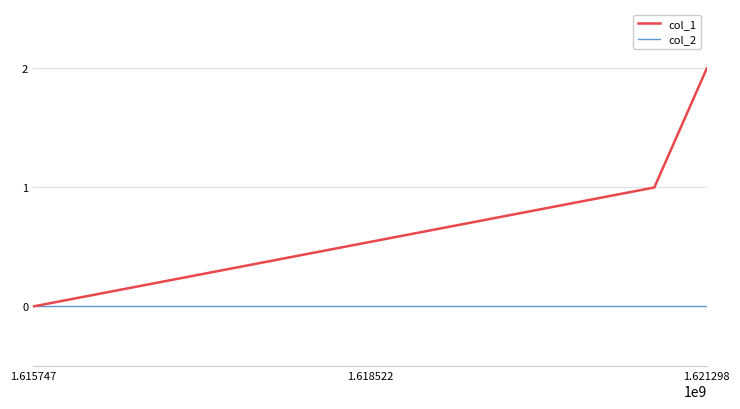

Is this an area chart (filled region under the line)?

No